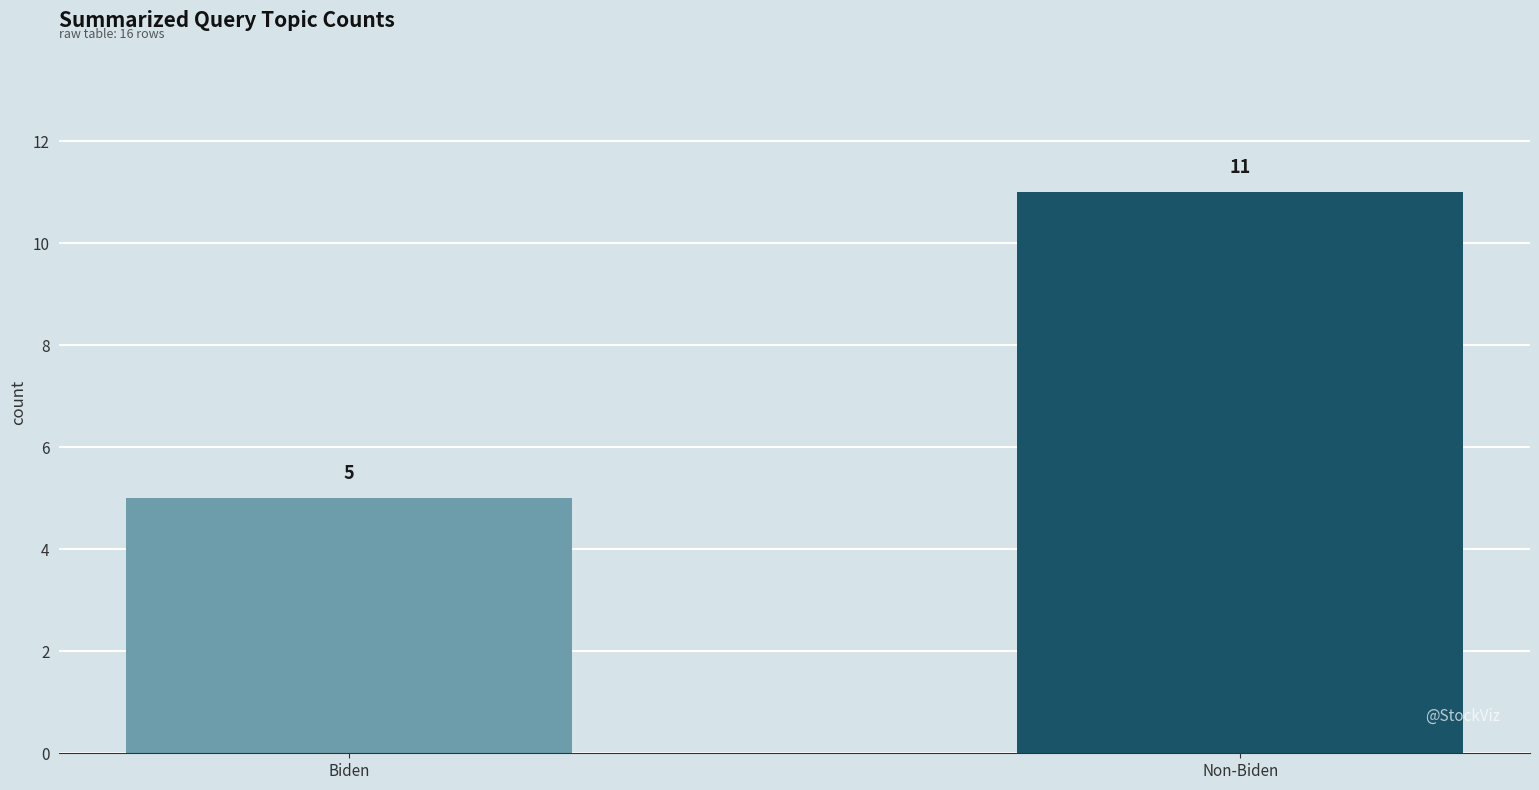

Reading left to right, what are all the values shown in this chart?

5	11